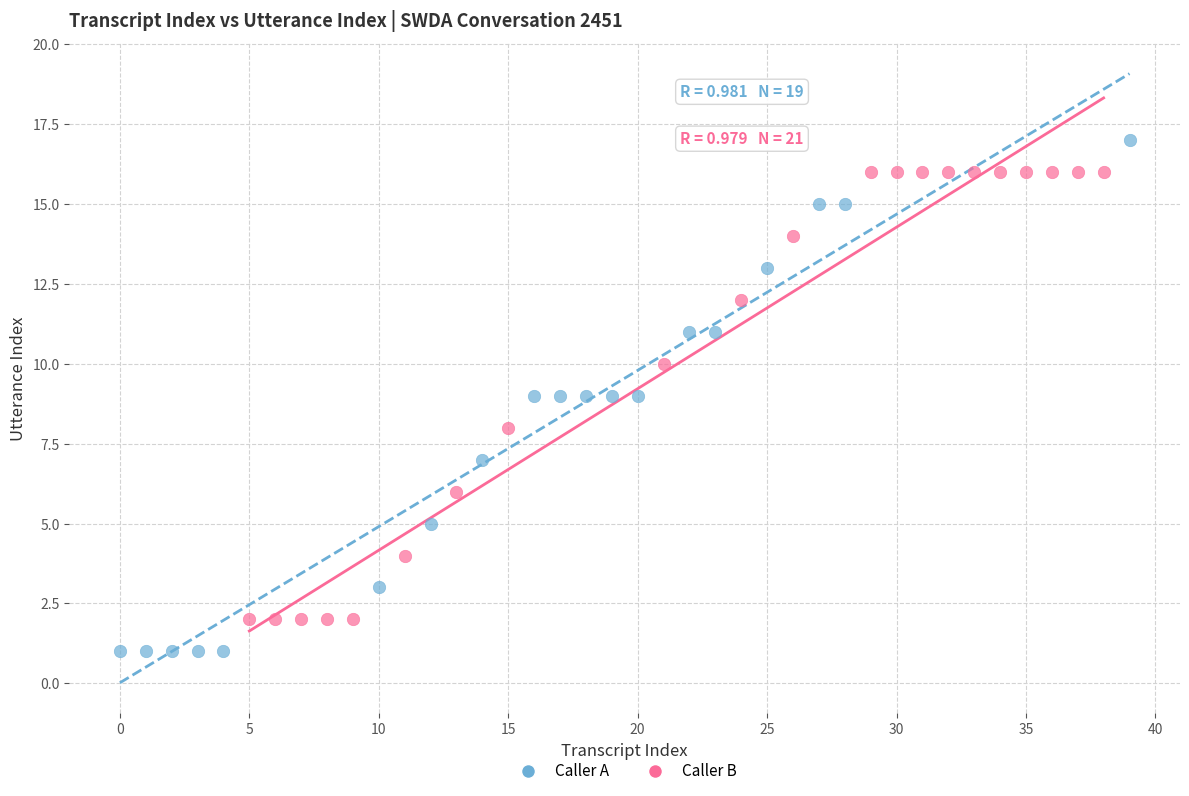

Which series contains the highest Y value?

Caller A